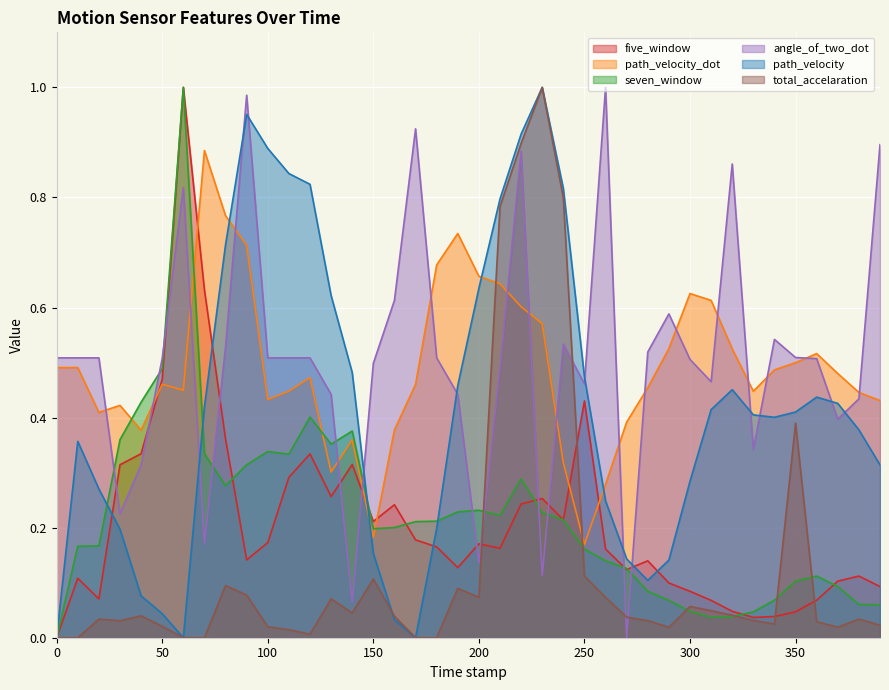

Which series has the largest range (max minus min)?

seven_window